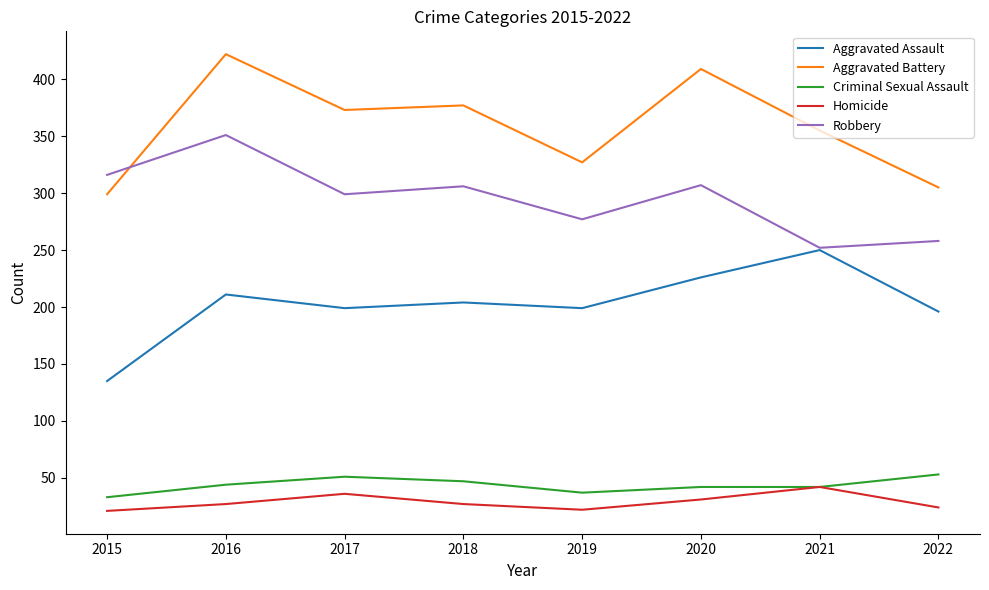

At which category does the chart reach its peak across all series?

2016